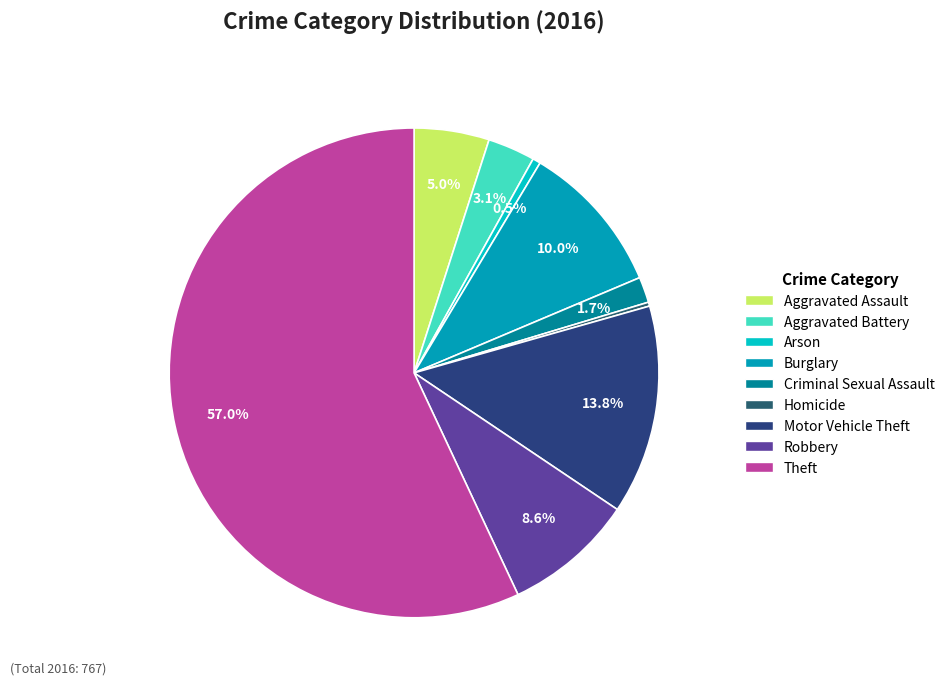

Which category accounts for the majority?

Theft